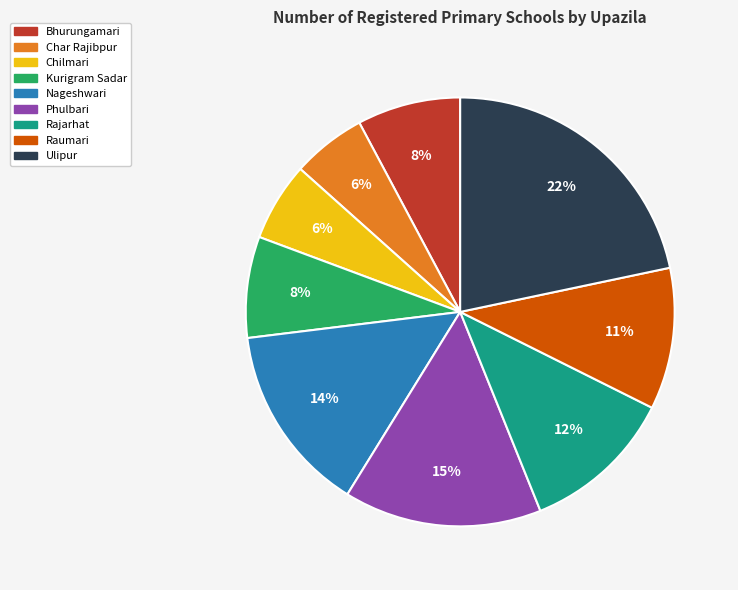

The Bhurungamari slice represents 17% of the pie. True or false?

False